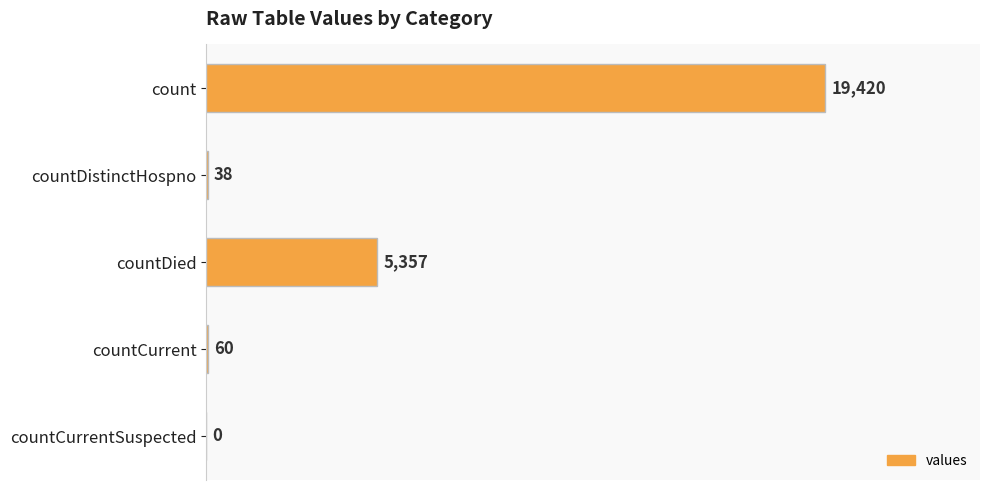

The chart shows a value of 60 at countCurrent. True or false?

True